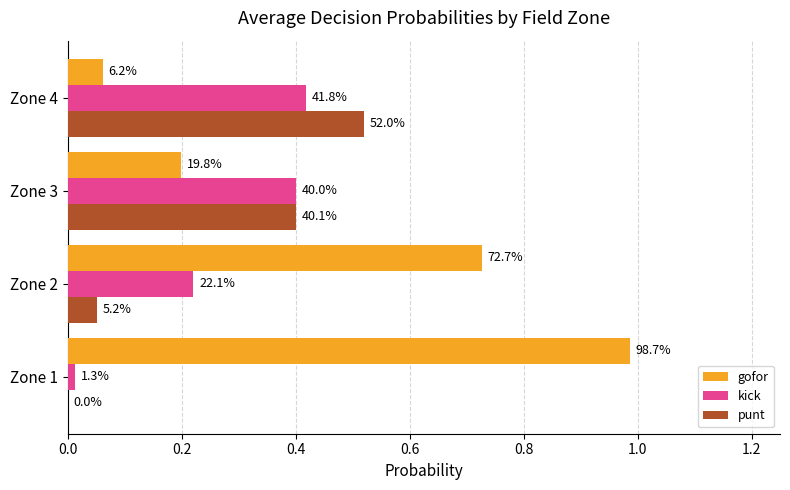

What are all the series names shown in the legend?

gofor, kick, punt